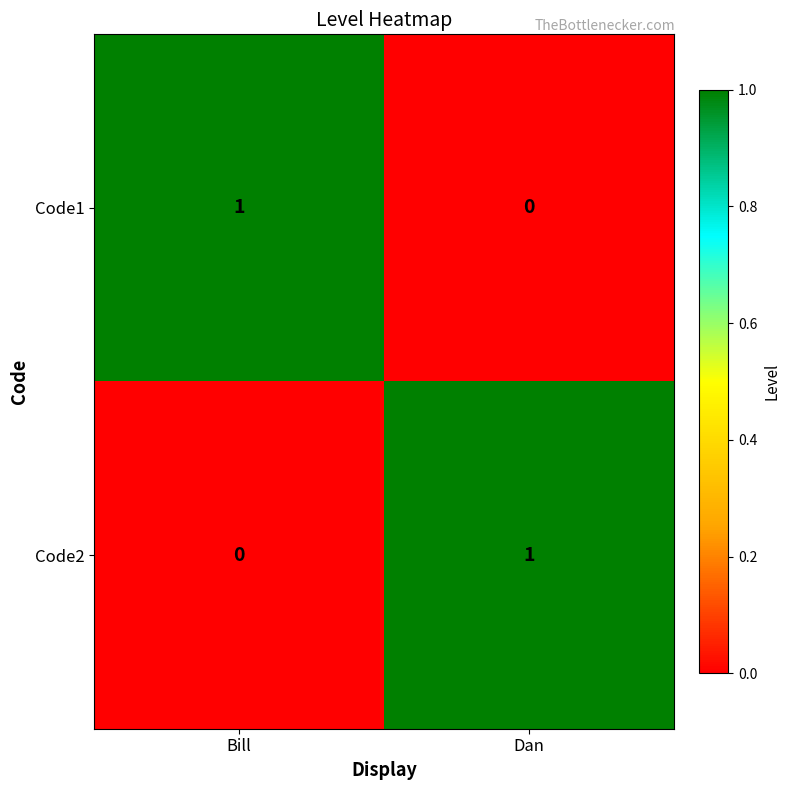

Which category has the lowest value in the Code1 series?

Dan